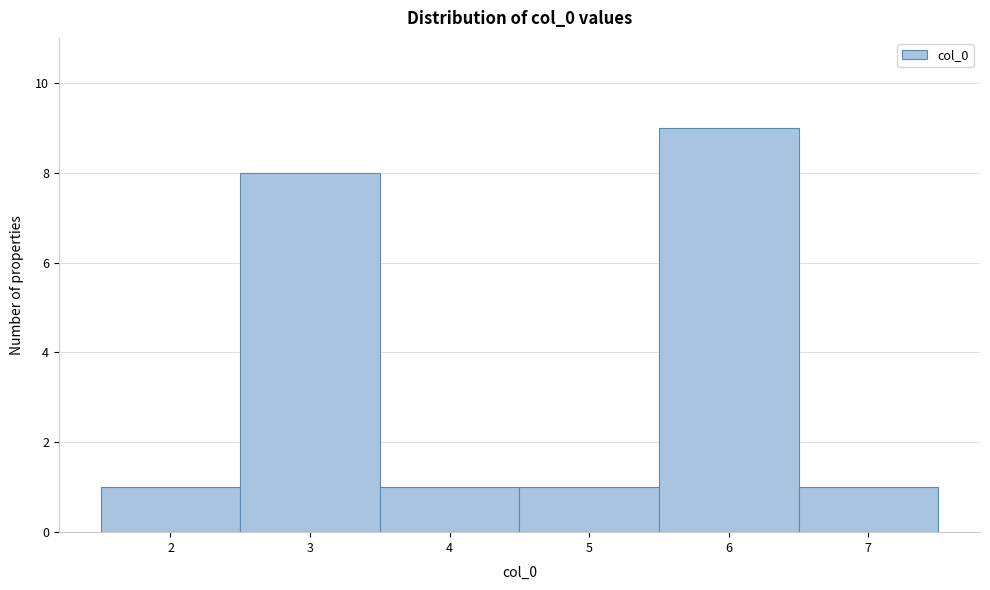

Reading left to right, transcribe this chart: for each bar, give the range it covers on the x-axis and its height. The values are not printed on the chart, so give them approximately, as read against the axis.

1.5 to 2.5: 1
2.5 to 3.5: 8
3.5 to 4.5: 1
4.5 to 5.5: 1
5.5 to 6.5: 9
6.5 to 7.5: 1